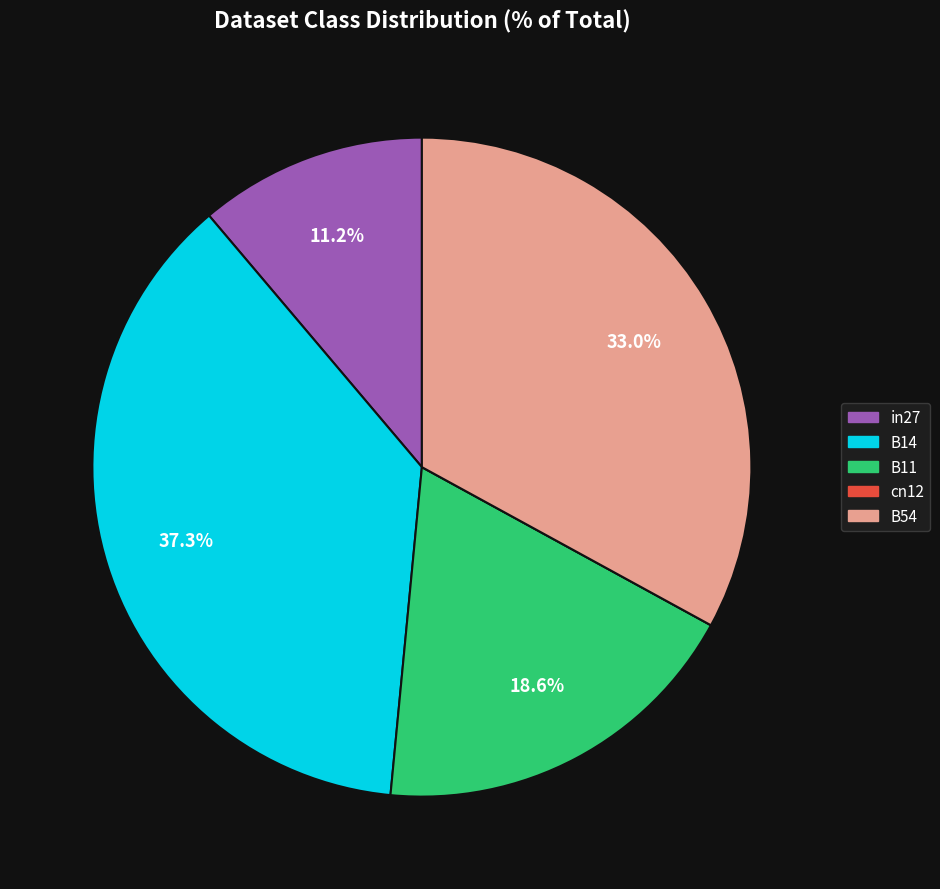

How much of the chart is everything except B11?

81.4%